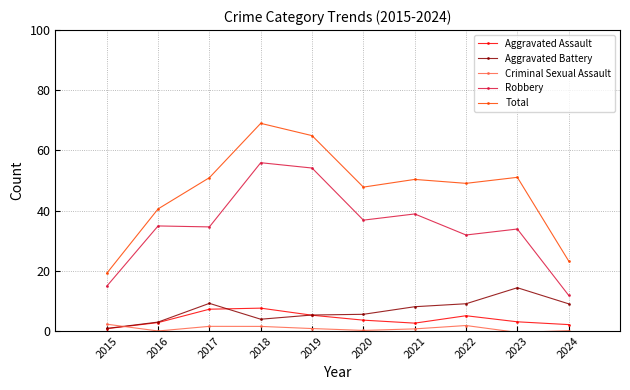

At which category does the chart reach its peak across all series?

2018